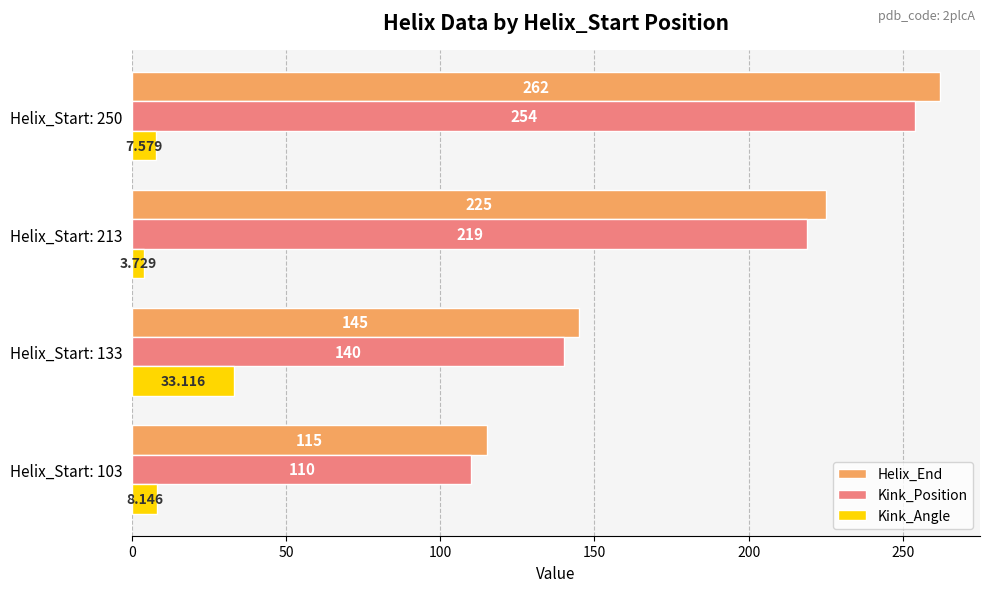

Which series has the largest total across all categories?

Helix_End